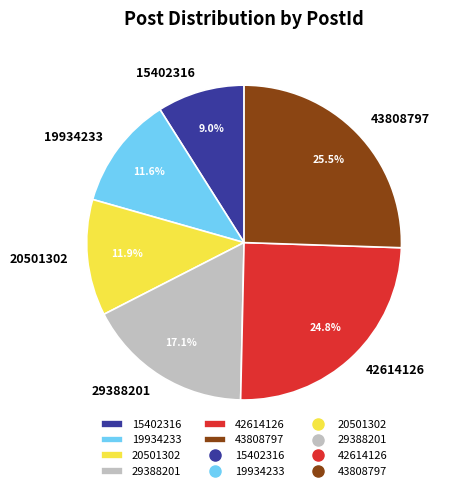

What is the smallest slice in the pie chart?

15402316